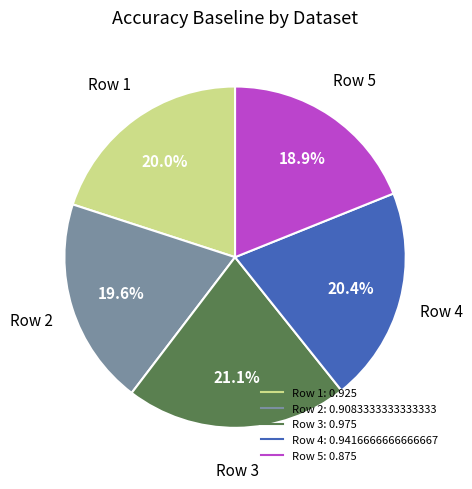

Does any single category account for the majority?

No